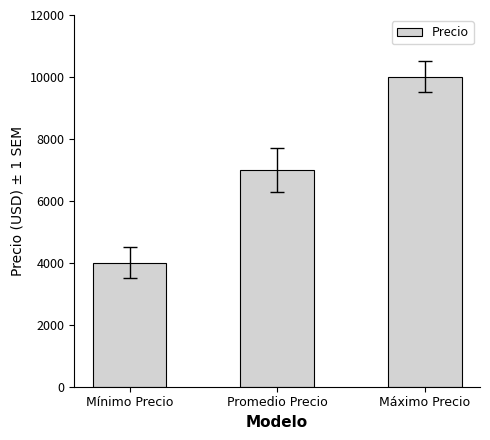

List the labels in order of value, largest first.

Máximo Precio, Promedio Precio, Mínimo Precio